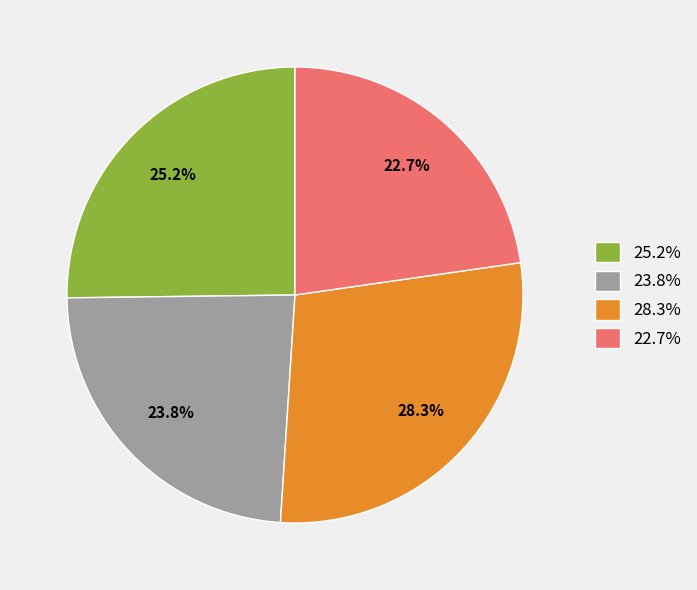

How many slices are in this pie chart?

4